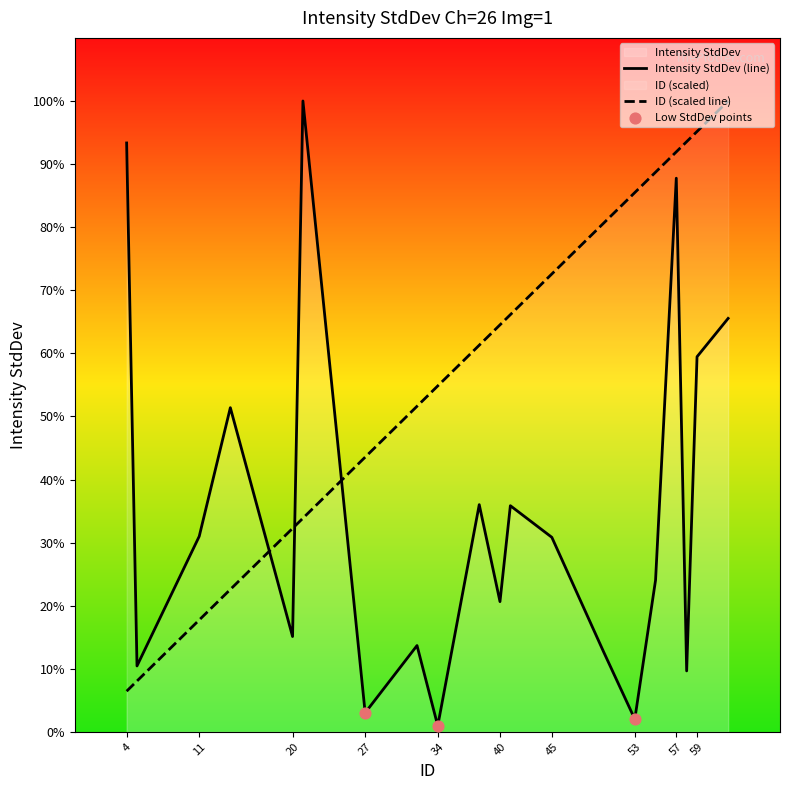

Is the value of Intensity StdDev at 40 greater than the value of ID at 53?

No